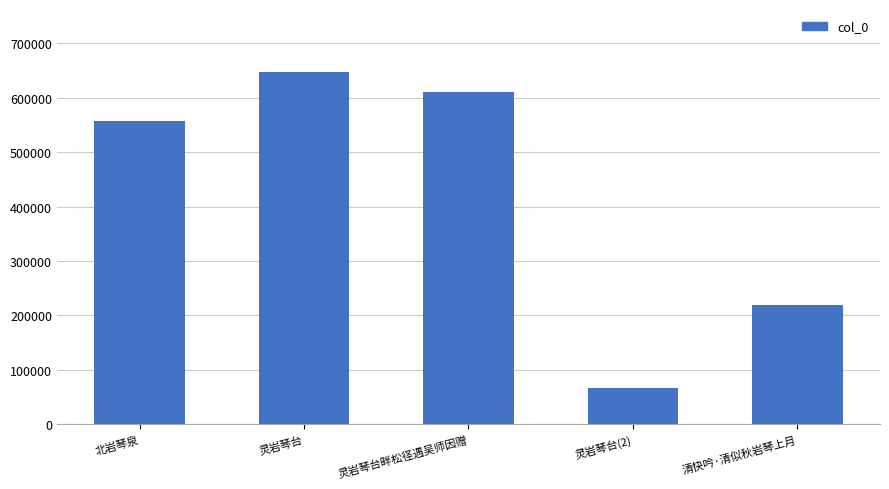

Which has a higher value, 清快吟·清似秋岩琴上月 or 灵岩琴台畔松径遇吴师因赠?

灵岩琴台畔松径遇吴师因赠